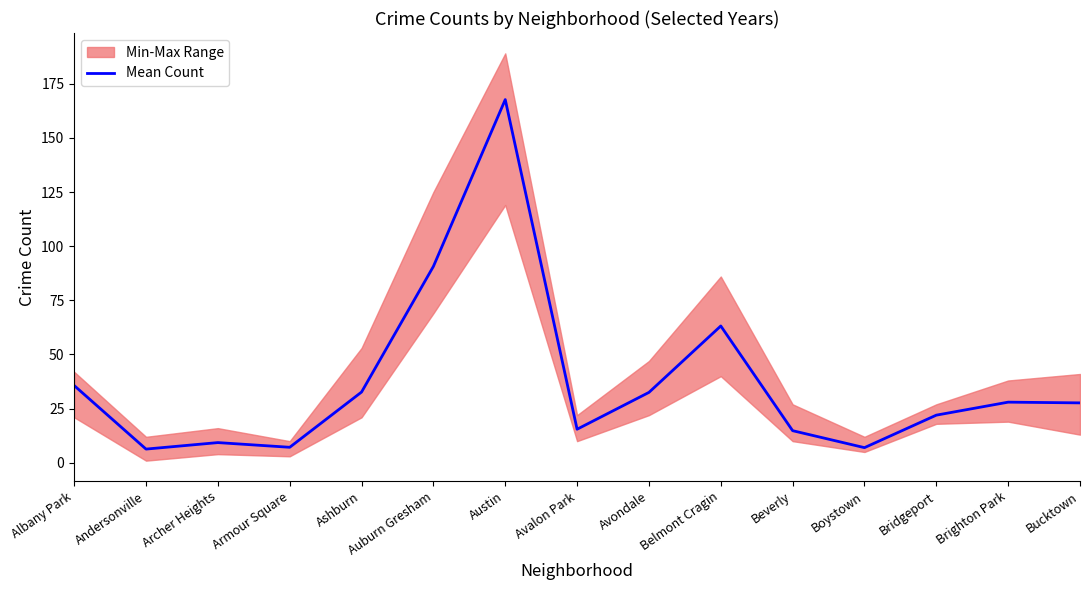

What is the difference between the maximum and minimum values?

161.3